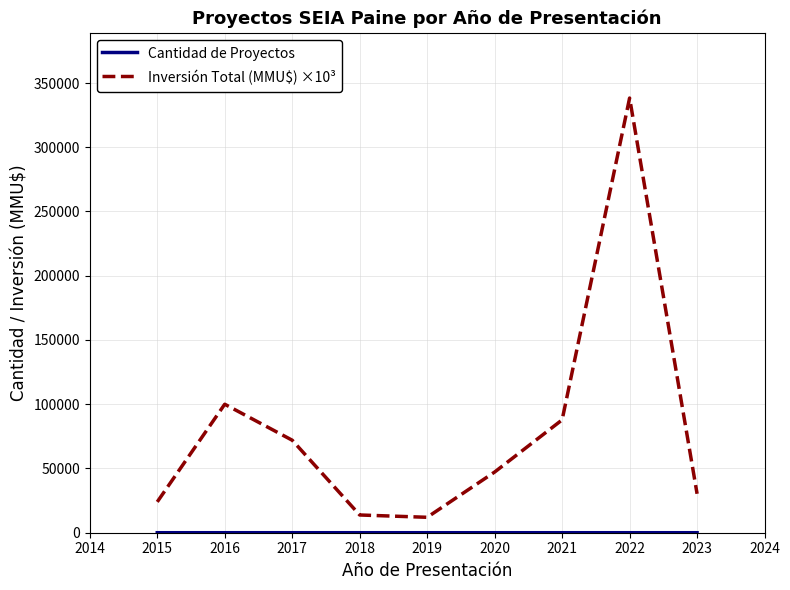

The value of Inversión Total (MMU$) ×10³ at 2019 is 12000. True or false?

True